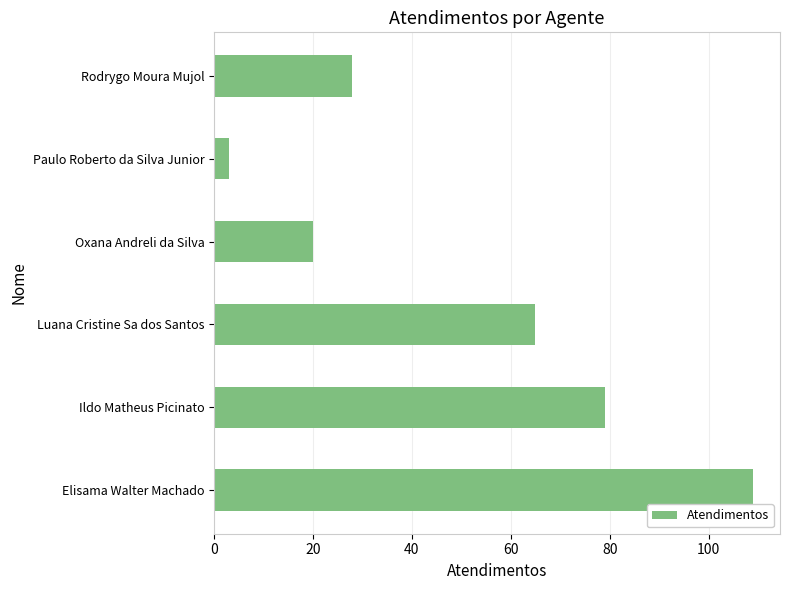

Which has a higher value, Oxana Andreli da Silva or Luana Cristine Sa dos Santos?

Luana Cristine Sa dos Santos